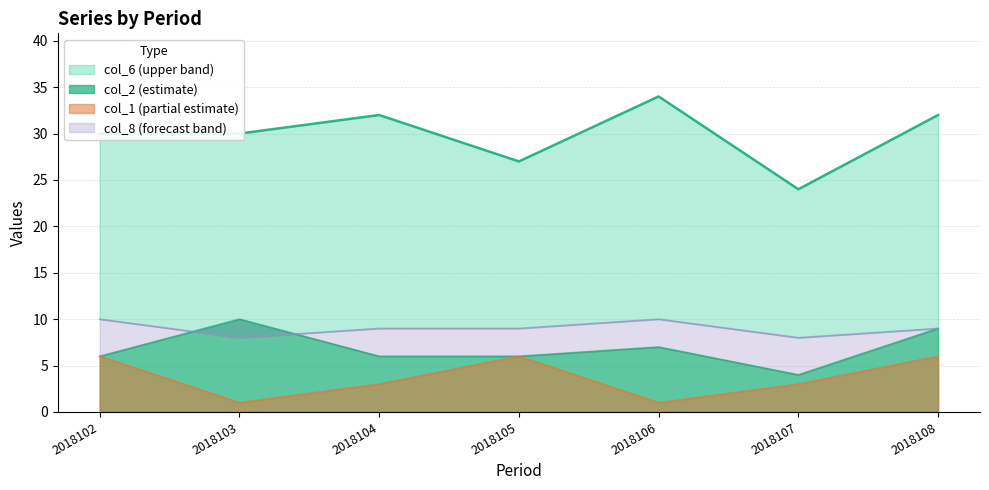

Is it true that col_6 equals 30 at 2018102?

True